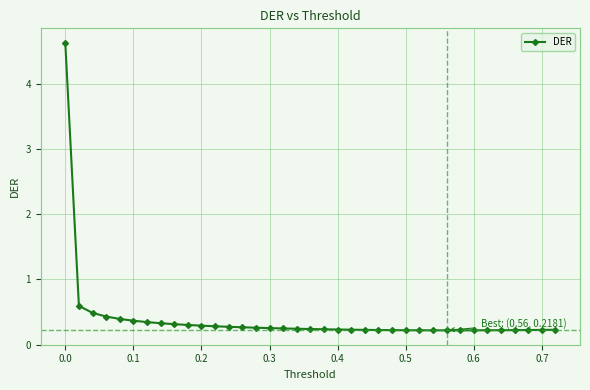

What is the greatest value displayed?

4.6